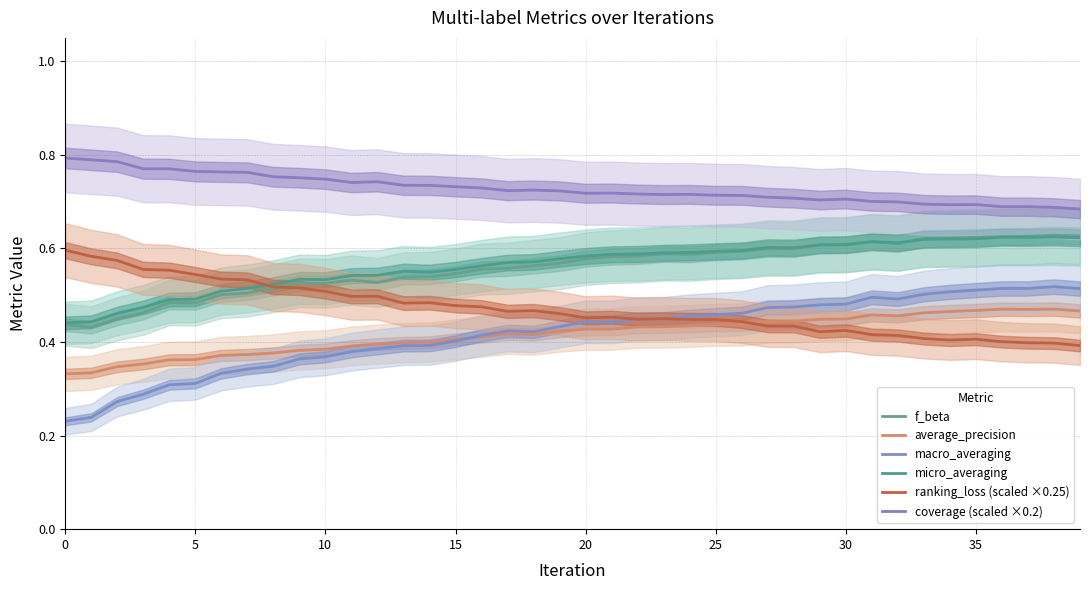

Which series has the widest spread of values?

macro_averaging